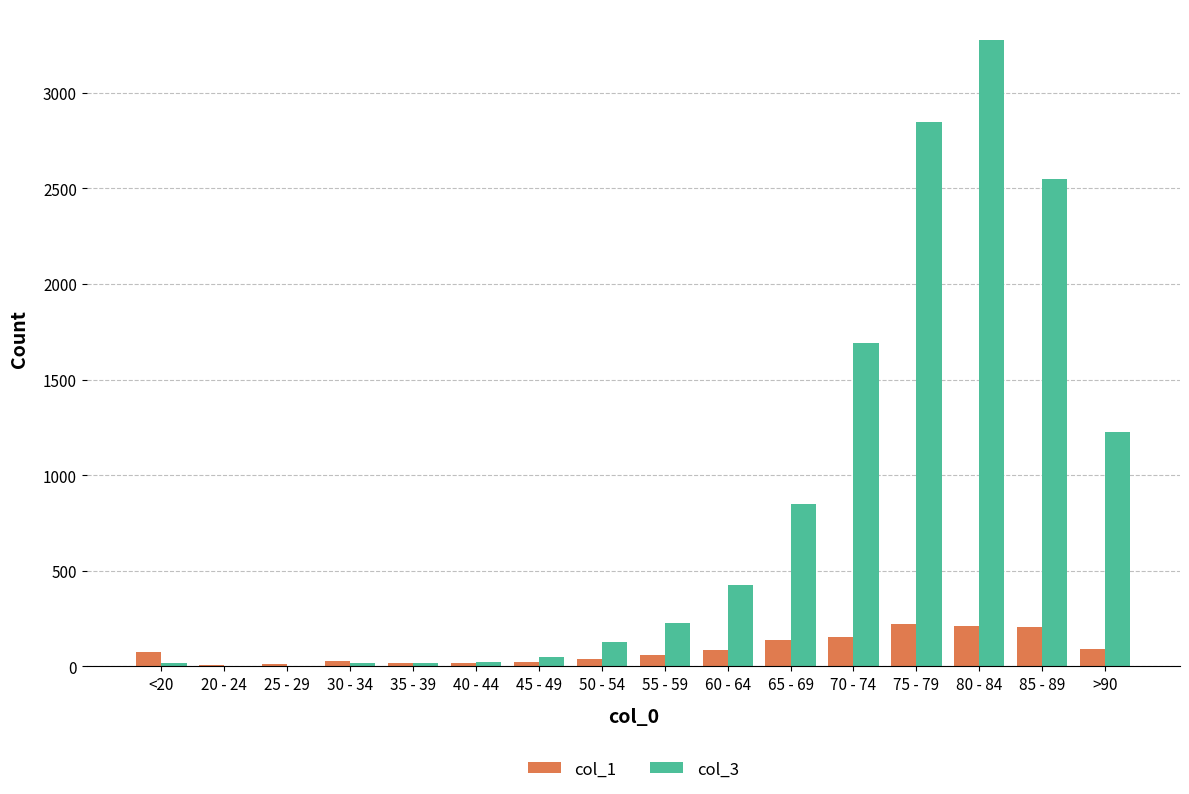

The col_1 series shows 206 at 85 - 89. True or false?

True